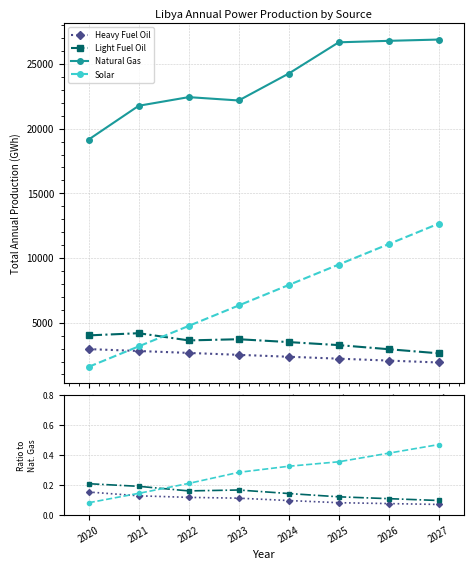

Reading left to right, what are all the values shown in this chart?

Heavy Fuel Oil: 0.2	0.1	0.1	0.1	0.1	0.1	0.1	0.1
Light Fuel Oil: 0.2	0.2	0.2	0.2	0.1	0.1	0.1	0.1
Natural Gas: 1.0	1.0	1.0	1.0	1.0	1.0	1.0	1.0
Solar: 0.1	0.1	0.2	0.3	0.3	0.4	0.4	0.5